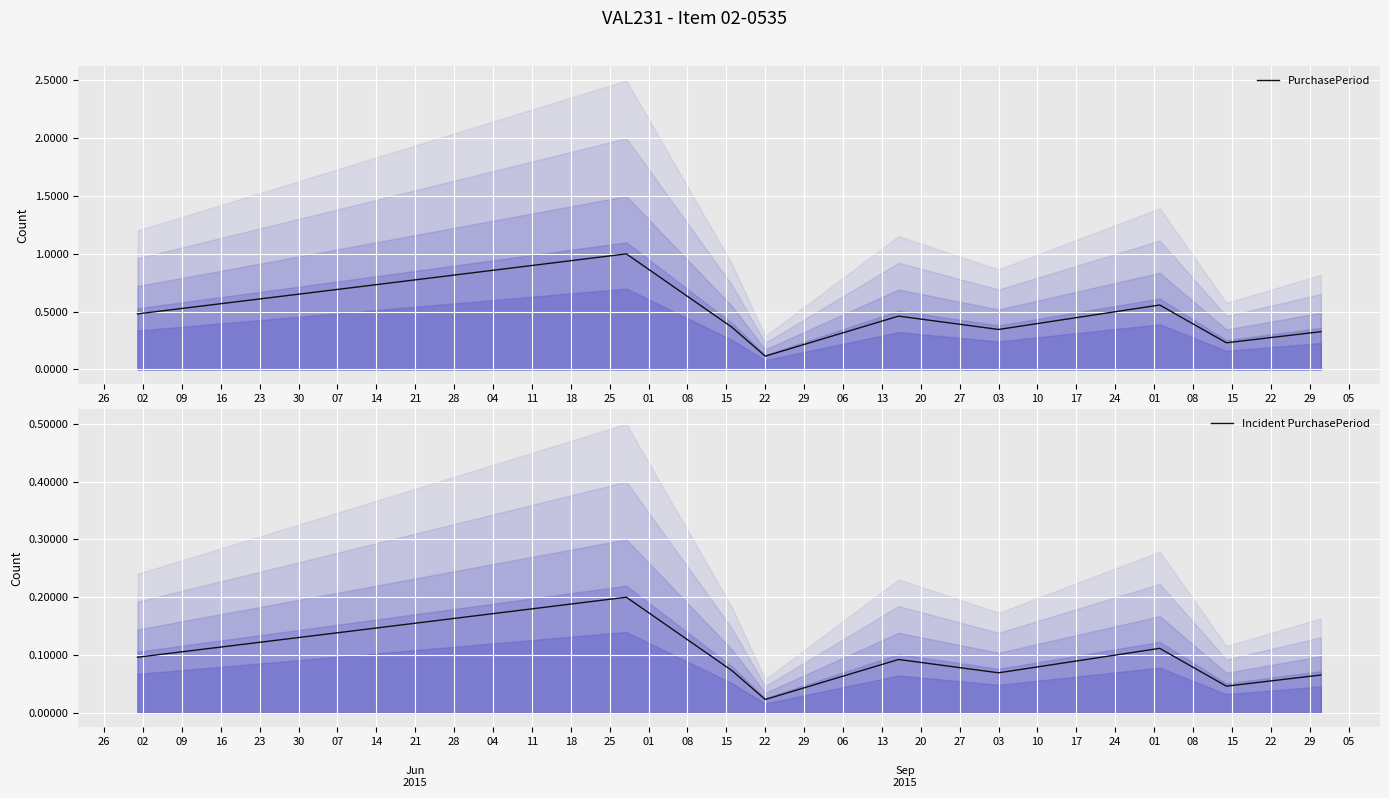

What is the maximum value for PurchasePeriod?

1.0